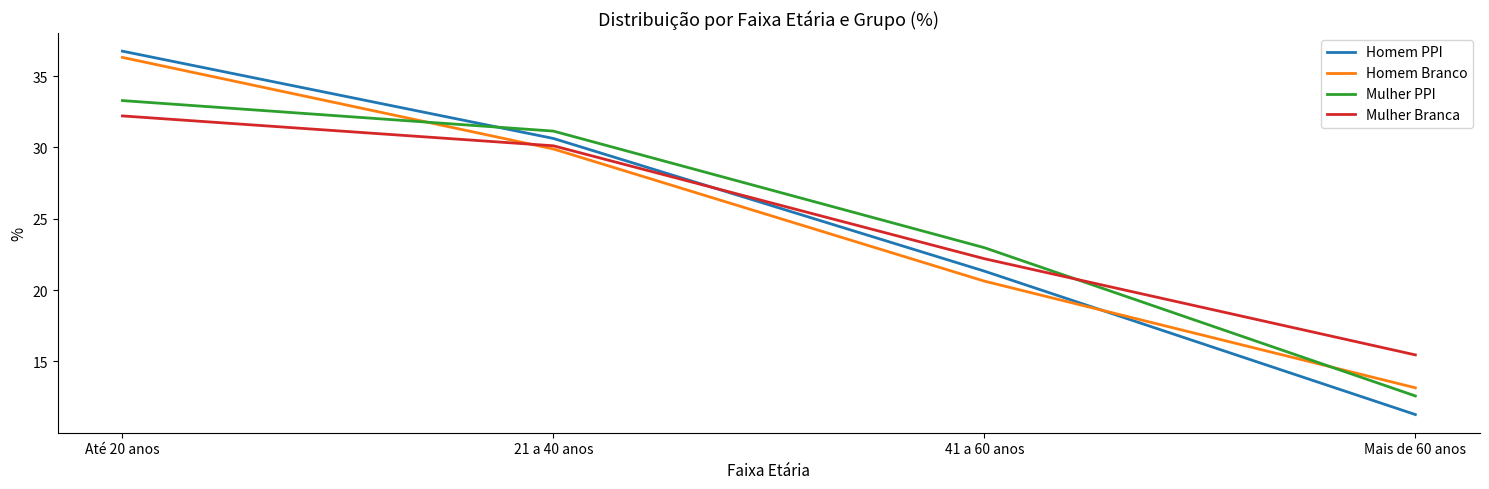

At which label does Mulher Branca reach its peak?

Até 20 anos